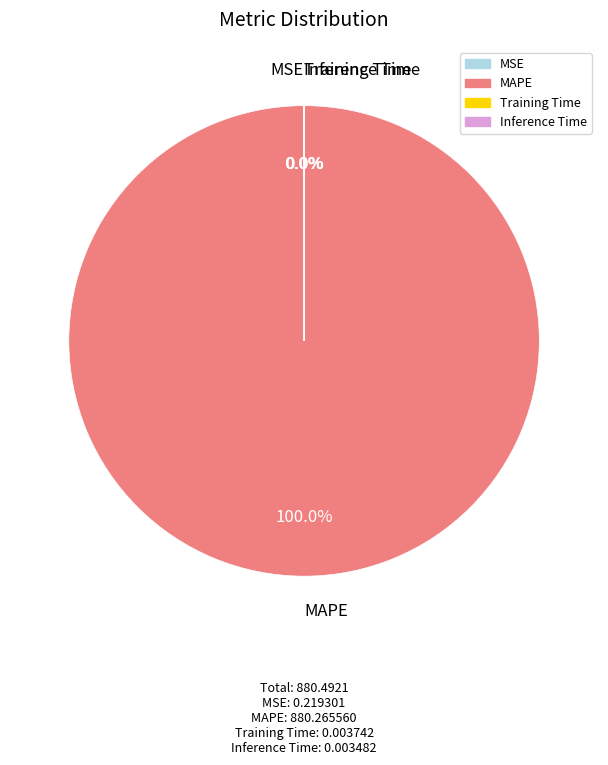

Is there a majority slice in this chart?

Yes